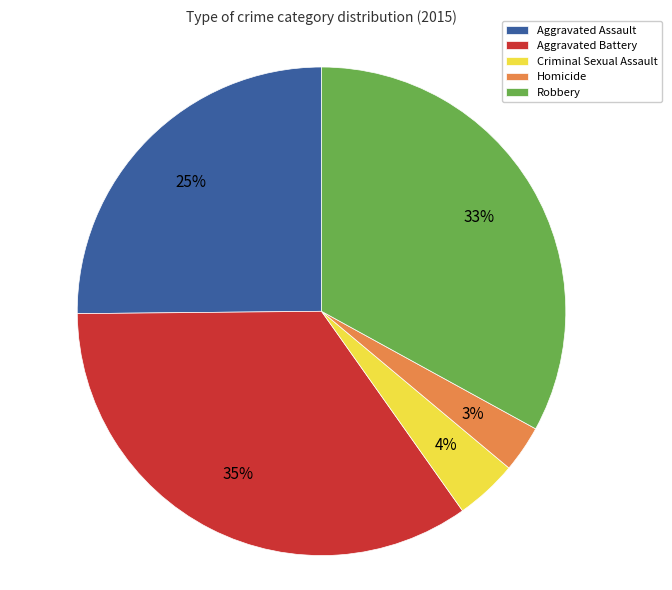

Which category has the biggest portion of the pie?

Aggravated Battery